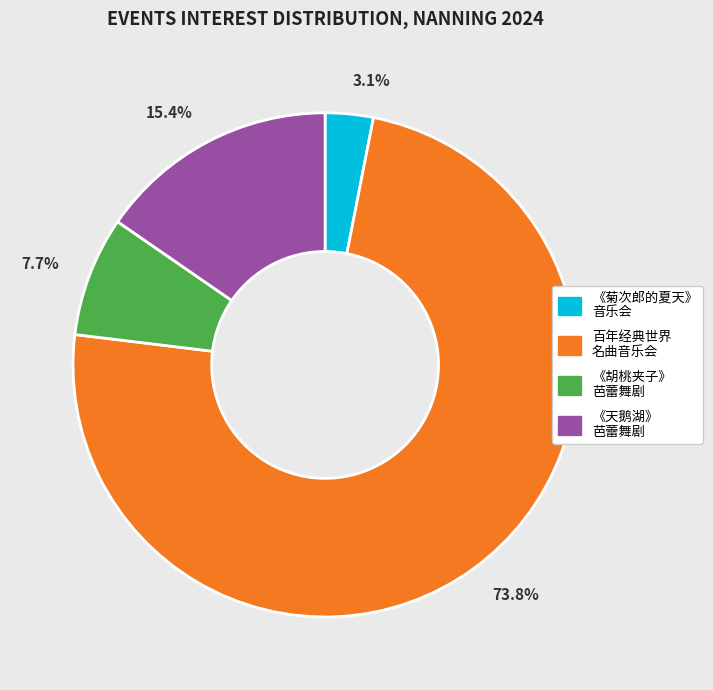

What is the largest slice in the pie chart?

百年经典世界 名曲音乐会